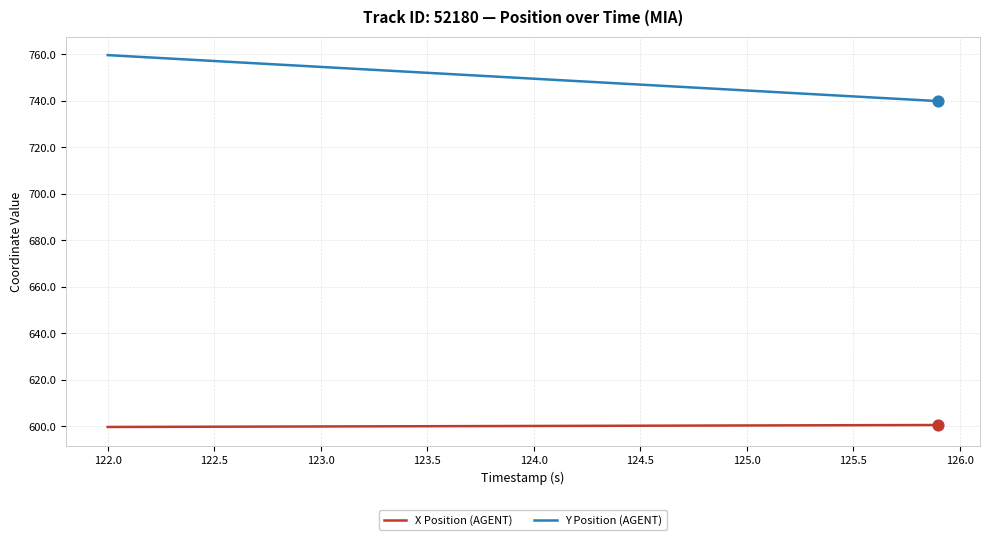

What are all the series names shown in the legend?

X Position (AGENT), Y Position (AGENT)